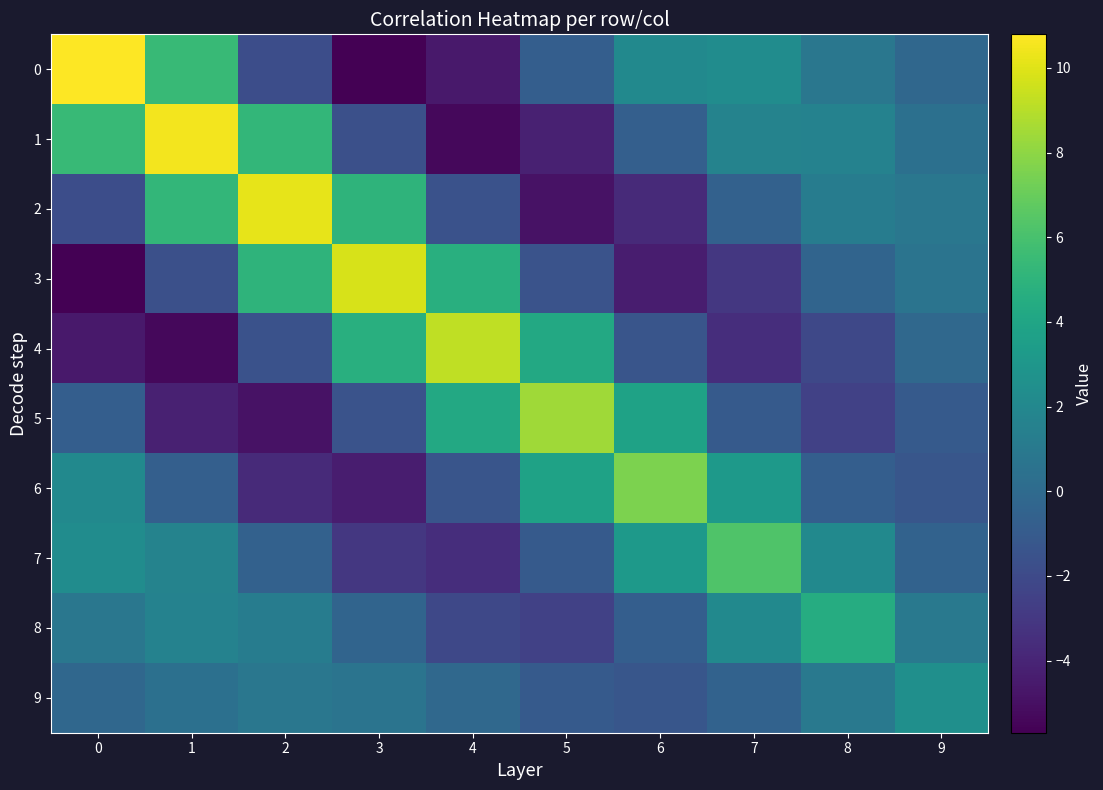

Reading left to right, what are all the values shown in this chart?

0: 0=10.8	1=5.4	2=-1.8	3=-5.7	4=-4.6	5=-0.8	6=2.1	7=2.3	8=0.8	9=-0.2
1: 0=5.4	1=10.5	2=5.2	3=-1.7	4=-5.3	5=-4.2	6=-0.7	7=1.7	8=1.6	9=0.4
2: 0=-1.8	1=5.2	2=10.2	3=5.0	4=-1.6	5=-4.9	6=-3.7	7=-0.6	8=1.2	9=0.8
3: 0=-5.7	1=-1.7	2=5.0	3=9.8	4=4.7	5=-1.5	6=-4.4	7=-3.1	8=-0.4	9=0.7
4: 0=-4.6	1=-5.3	2=-1.6	3=4.7	4=9.2	5=4.3	6=-1.3	7=-3.5	8=-2.1	9=-0.1
5: 0=-0.8	1=-4.2	2=-4.9	3=-1.5	4=4.3	5=8.4	6=3.8	7=-1.0	8=-2.5	9=-1.0
6: 0=2.1	1=-0.7	2=-3.7	3=-4.4	4=-1.3	5=3.8	6=7.6	7=3.2	8=-0.8	9=-1.3
7: 0=2.3	1=1.7	2=-0.6	3=-3.1	4=-3.5	5=-1.0	6=3.2	7=6.3	8=2.2	9=-0.5
8: 0=0.8	1=1.6	2=1.2	3=-0.4	4=-2.1	5=-2.5	6=-0.8	7=2.2	8=4.5	9=1.0
9: 0=-0.2	1=0.4	2=0.8	3=0.7	4=-0.1	5=-1.0	6=-1.3	7=-0.5	8=1.0	9=2.5